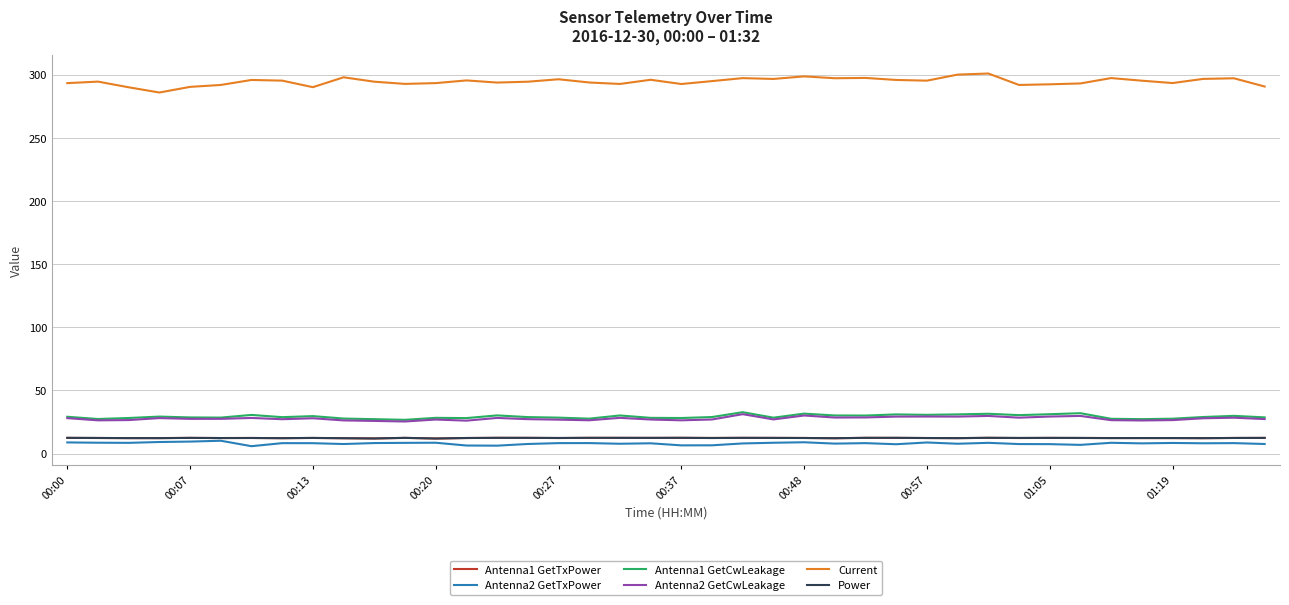

What are all the series names shown in the legend?

Antenna1 GetTxPower, Antenna2 GetTxPower, Antenna1 GetCwLeakage, Antenna2 GetCwLeakage, Current, Power